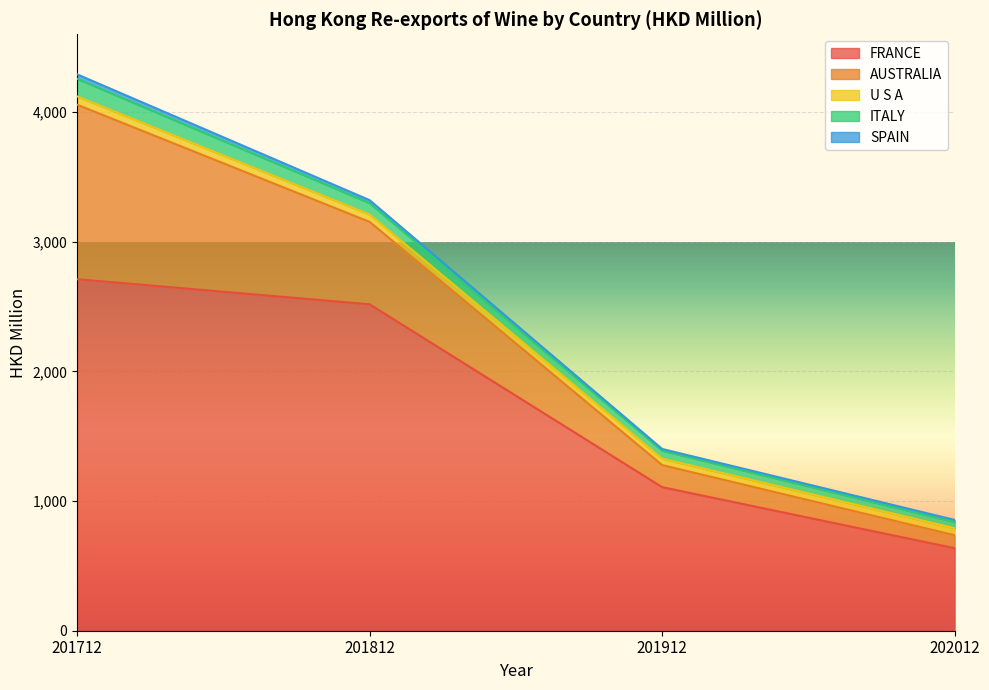

True or false: U S A and FRANCE cross at least once.

False